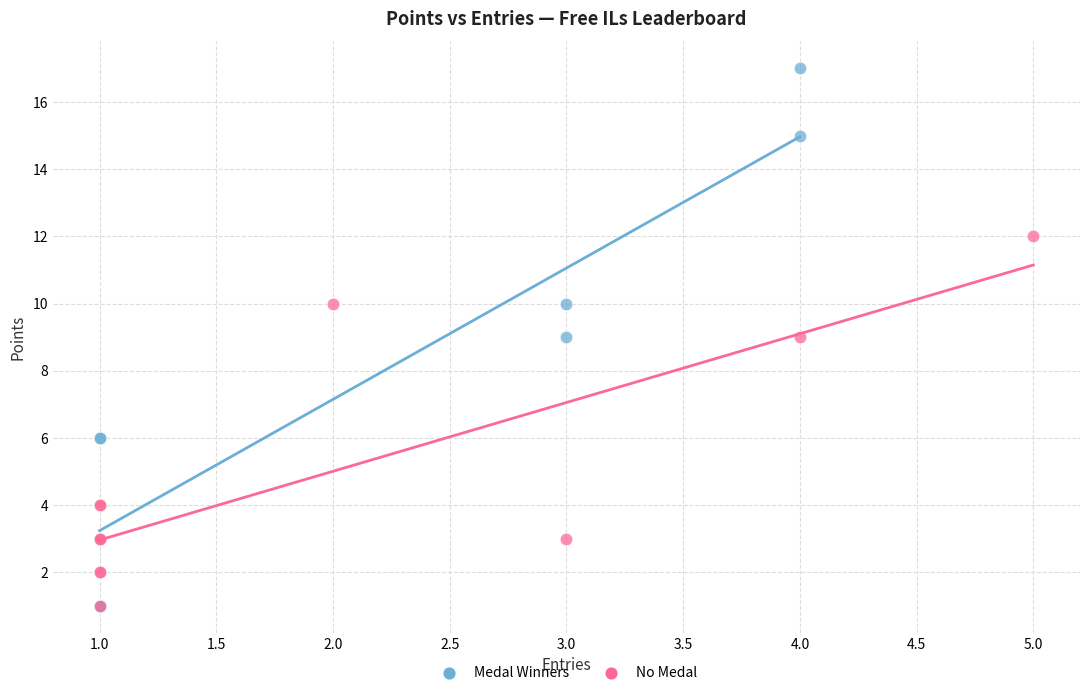

What are all the series names shown in the legend?

Medal Winners, No Medal